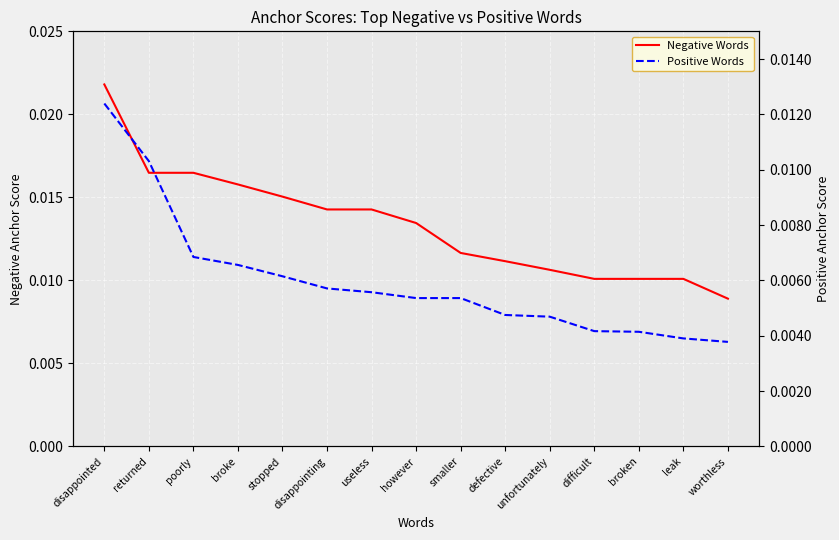

Is this an area chart (filled region under the line)?

No